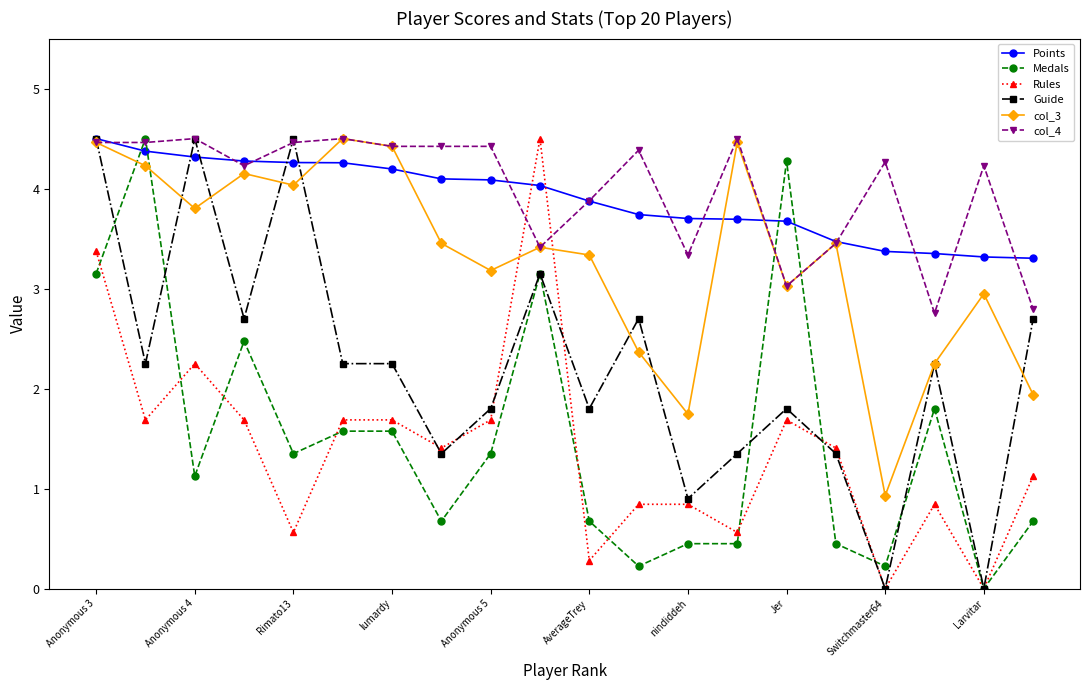

Is this an area chart (filled region under the line)?

No